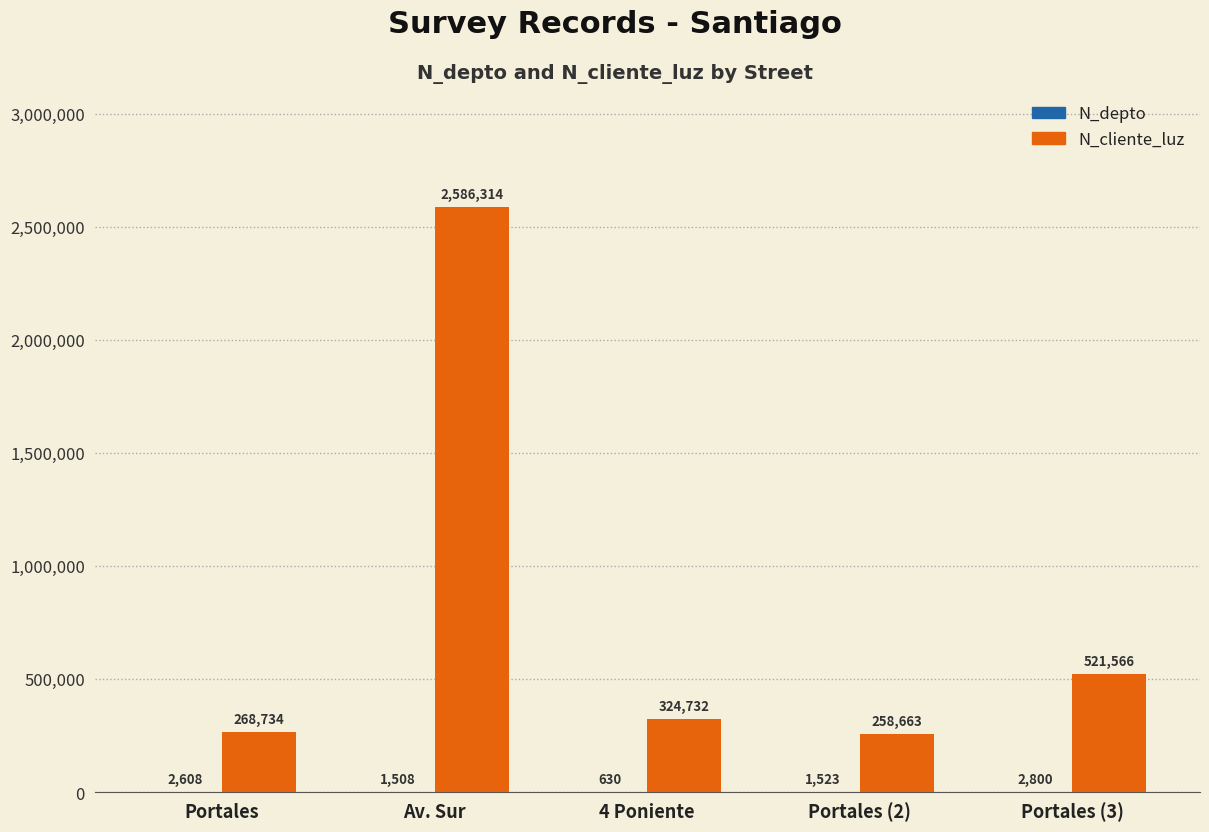

What is the approximate value of N_cliente_luz at Av. Sur?

2586314